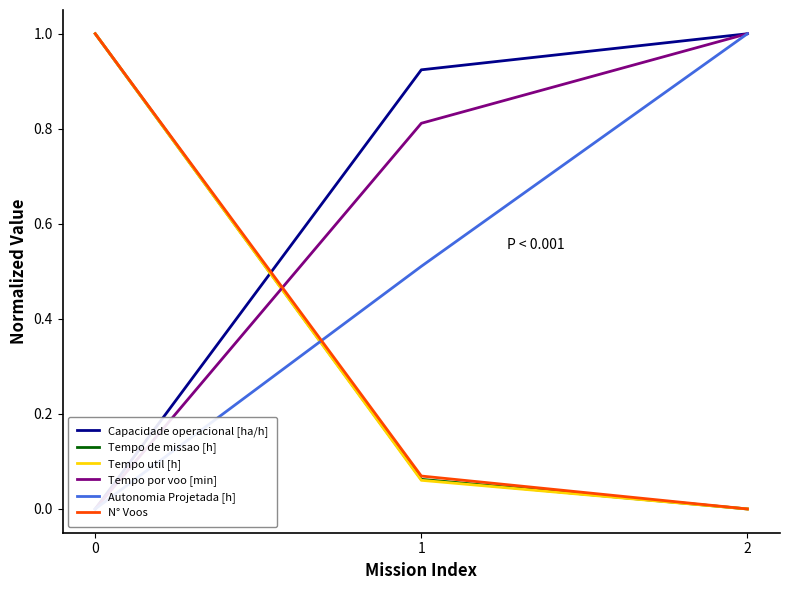

How many series are shown in this chart?

6